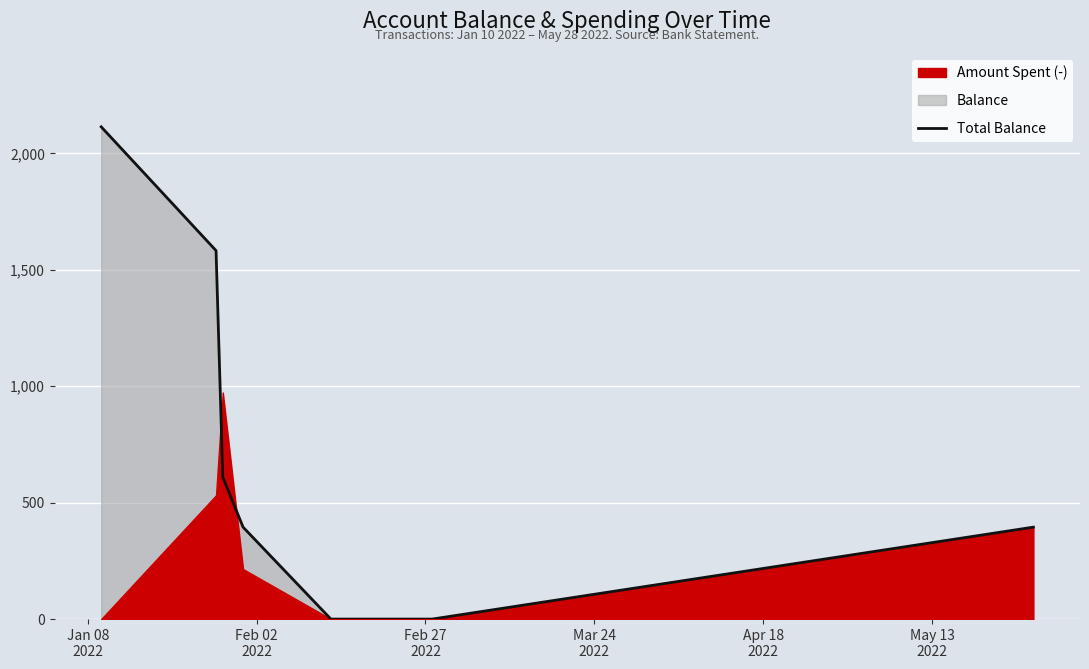

What is the greatest value displayed?

2114.2